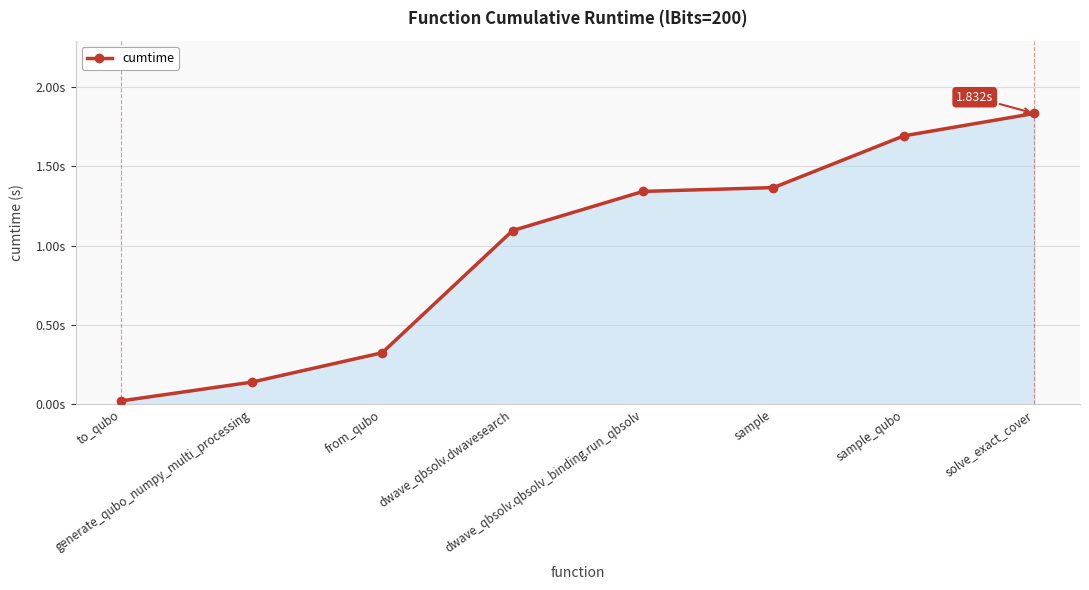

What is the label of the 7th point from the left?

sample_qubo